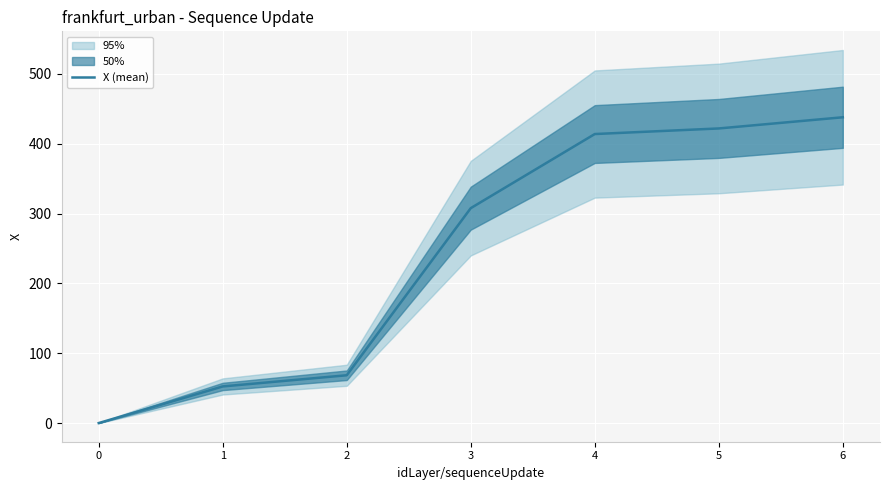

What is the minimum value shown in the chart?

0.1